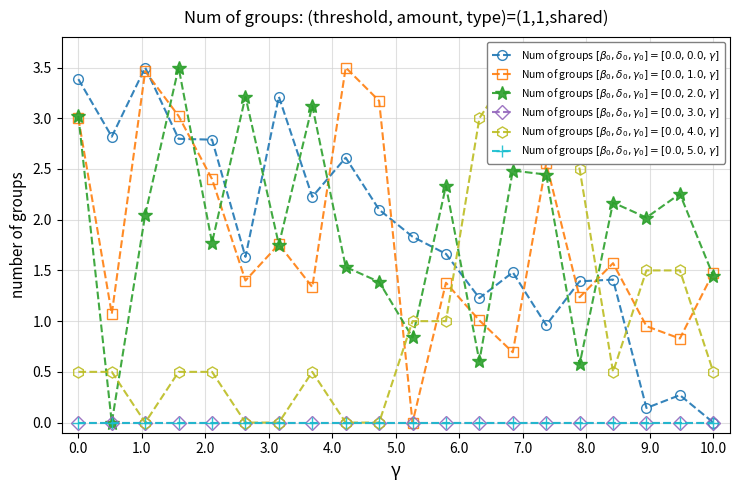

Which series has the largest range (max minus min)?

Num of groups $[\beta_0, \delta_0, \gamma_0]=[0.0, 0.0, \gamma]$